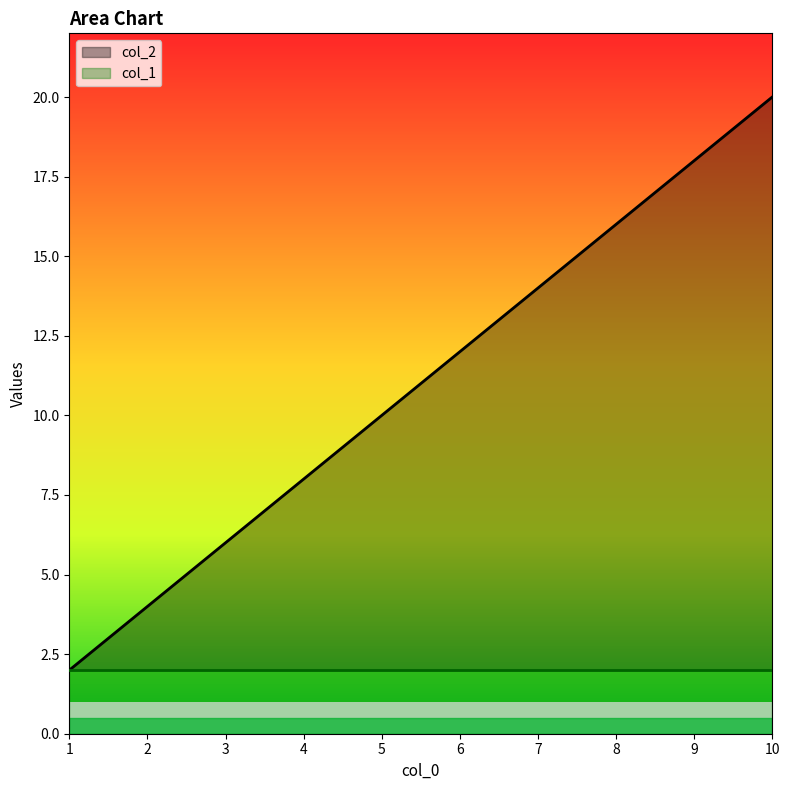

List the labels in order of value, largest first.

10, 9, 8, 7, 6, 5, 4, 3, 2, 1